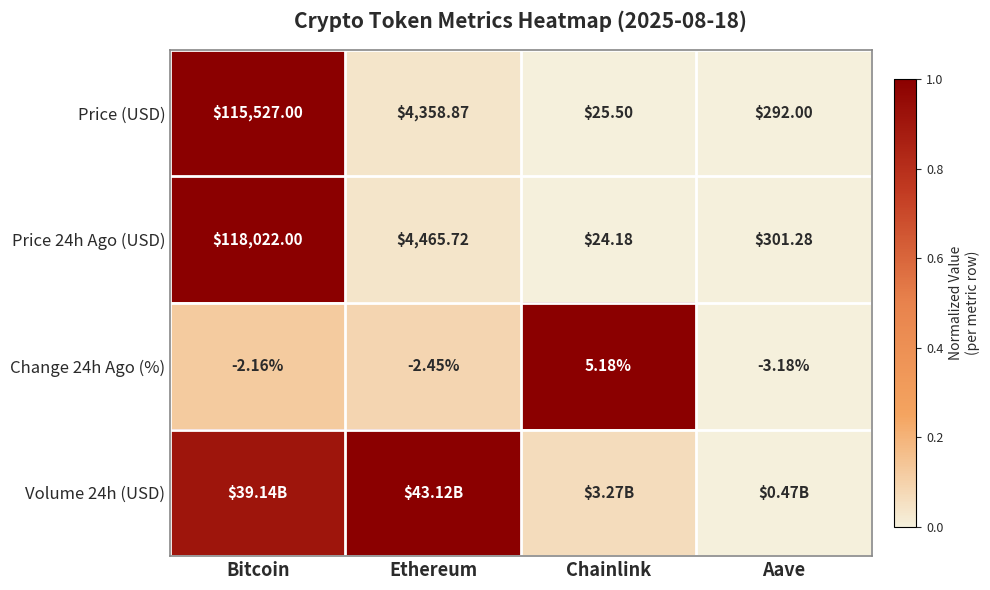

Rank the categories by Change 24h Ago (%) value from lowest to highest.

Aave, Ethereum, Bitcoin, Chainlink